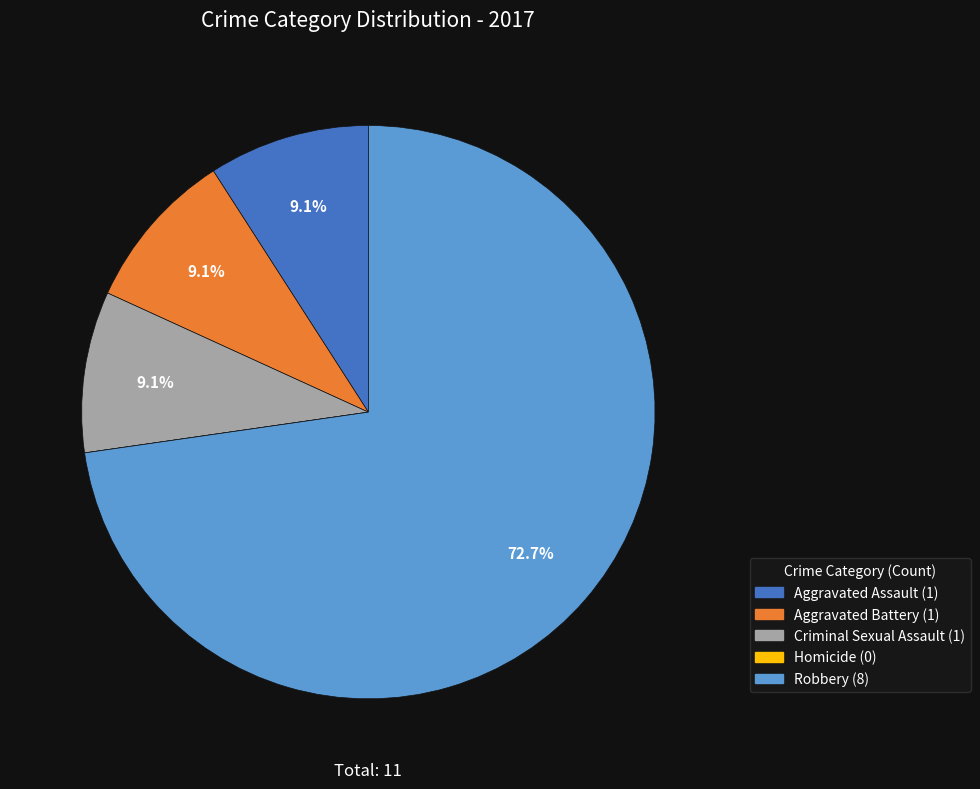

What is the total percentage of Aggravated Assault and Robbery?

81.8%